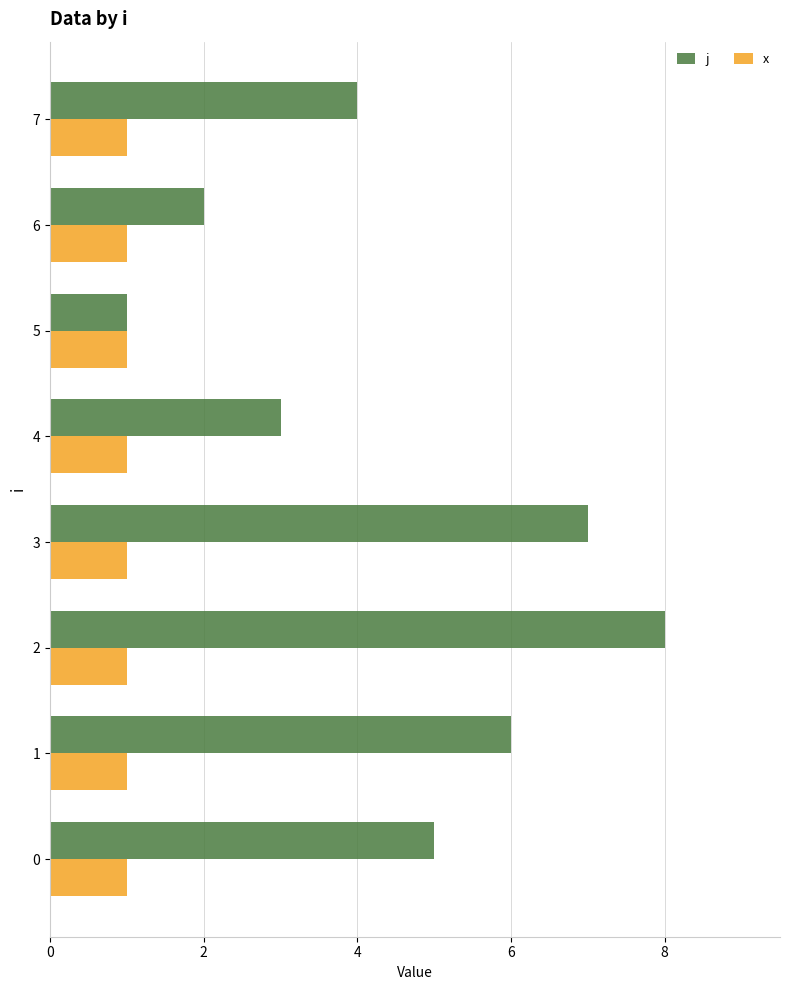

Which series has the largest total across all categories?

j